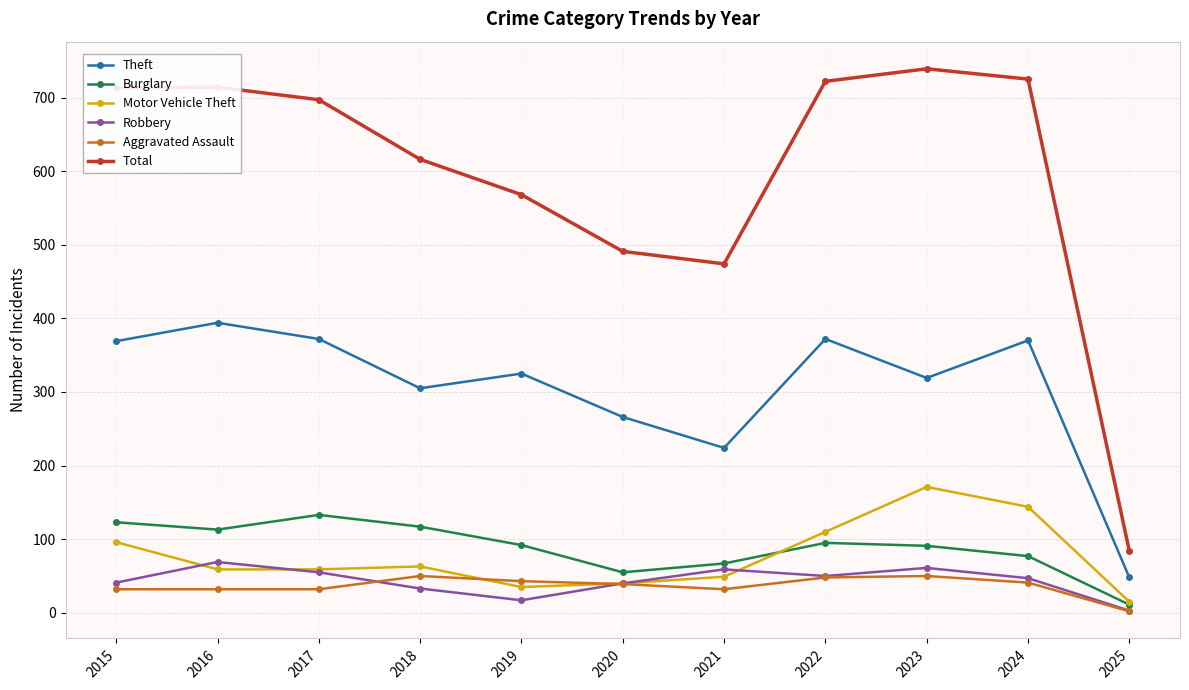

Which category has the lowest value in the Total series?

2025